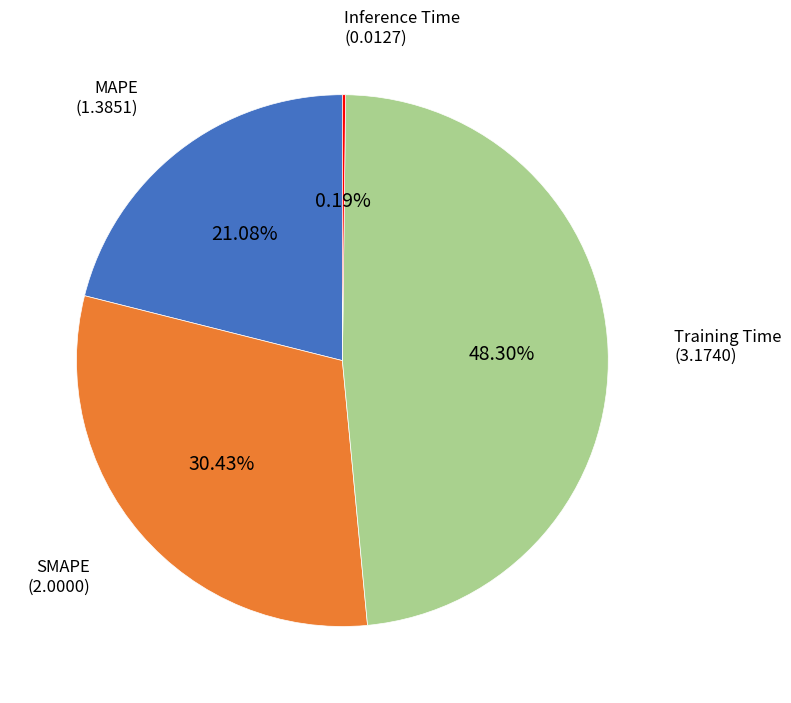

Is there a majority slice in this chart?

No